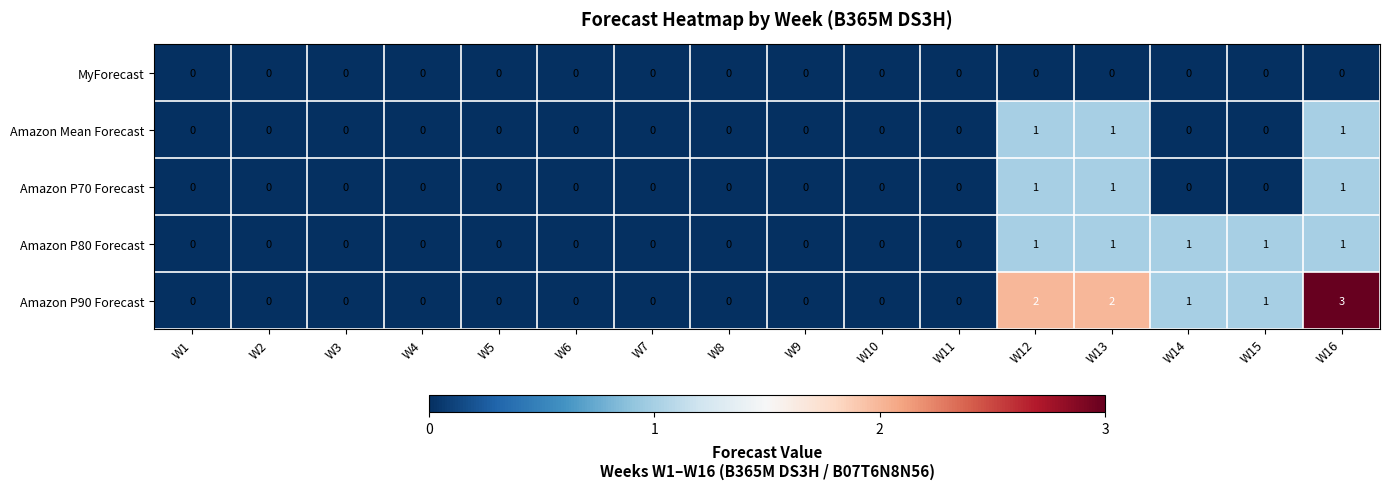

Which series has the largest total across all categories?

Amazon P90 Forecast